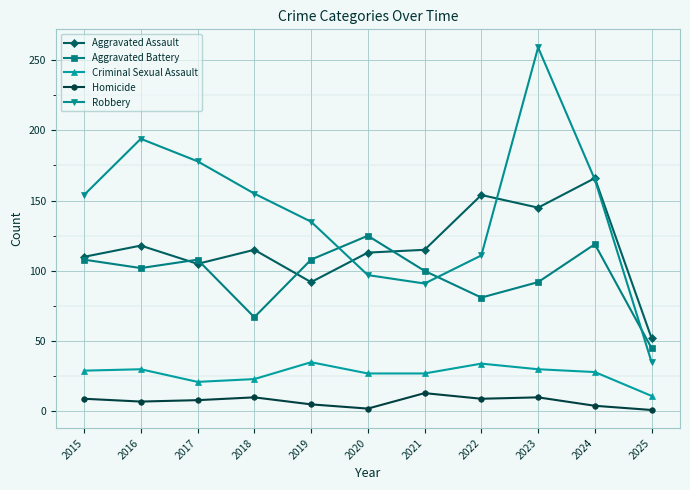

True or false: Aggravated Assault has more than 1 interior local peaks.

True